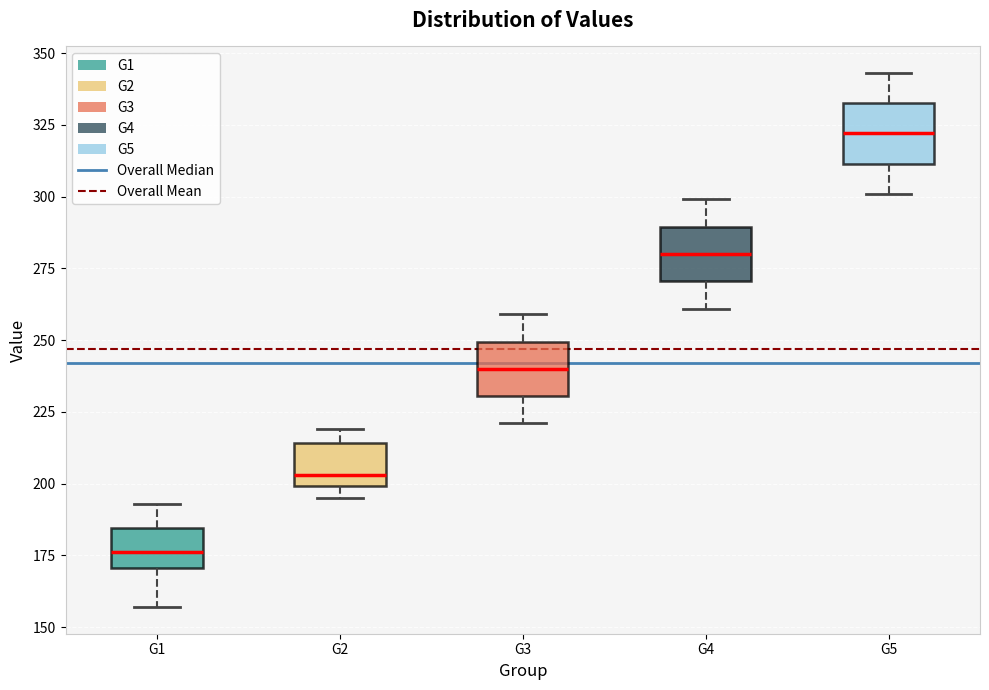

Which box's median line is the highest?

G5